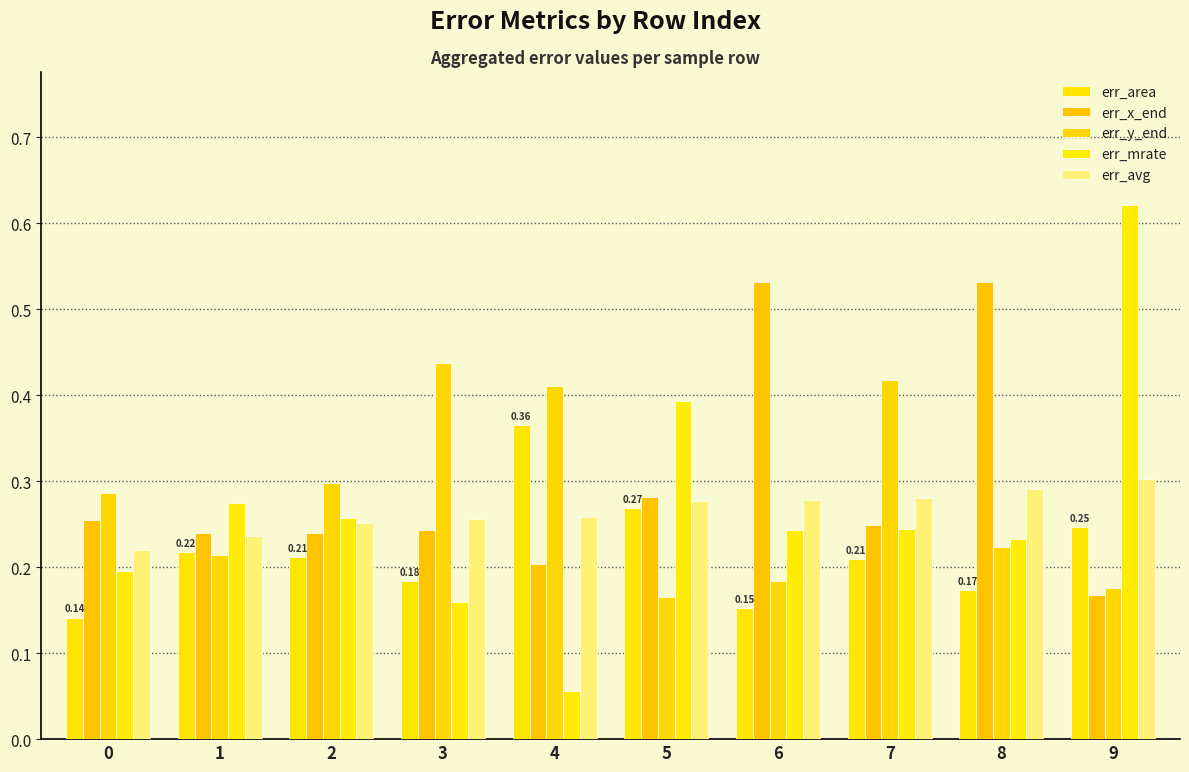

Which series changed the most between 1 and 7?

err_y_end